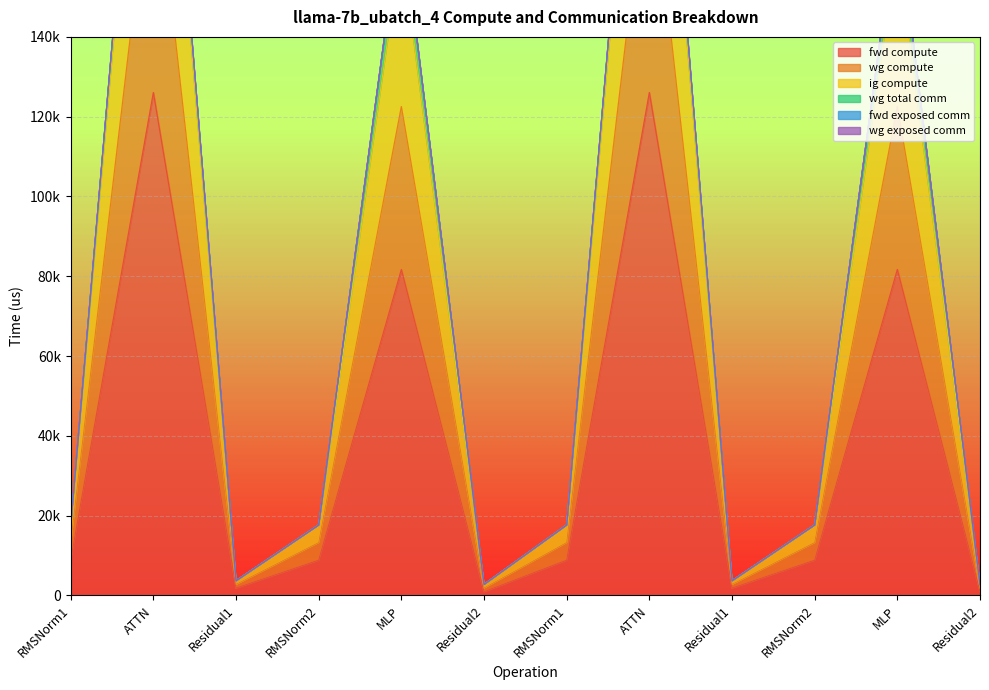

What is the label of the 6th point from the right?

RMSNorm1